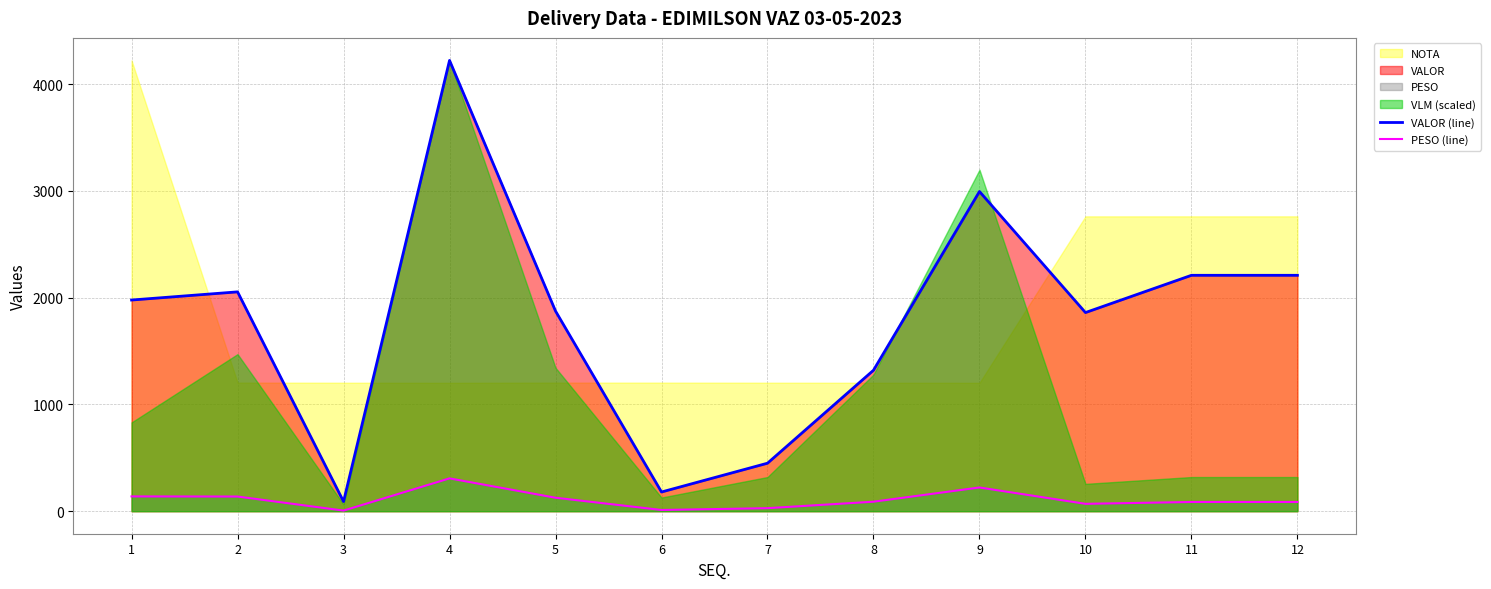

How many lines are shown in the chart?

2